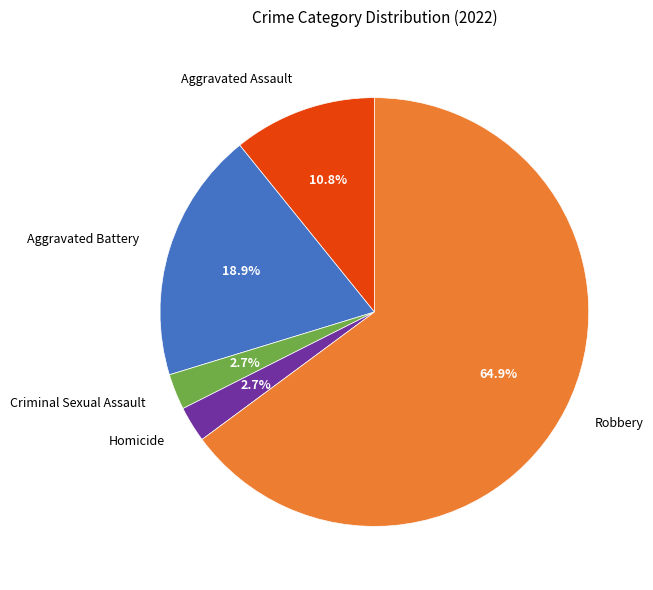

The Homicide slice represents 3% of the pie. True or false?

True